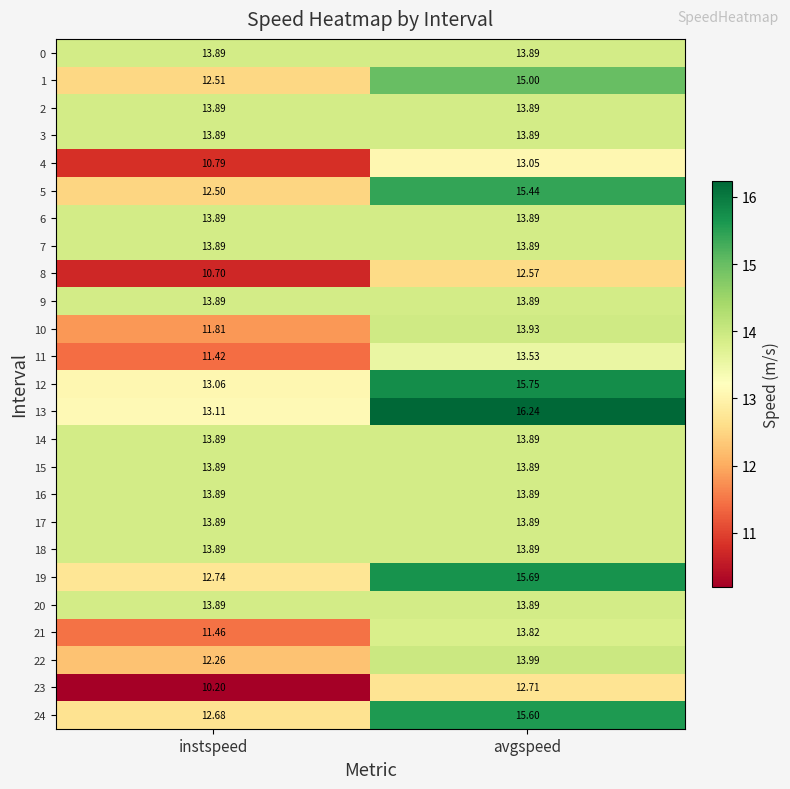

Is the value of 16 at avgspeed greater than the value of 8 at instspeed?

Yes